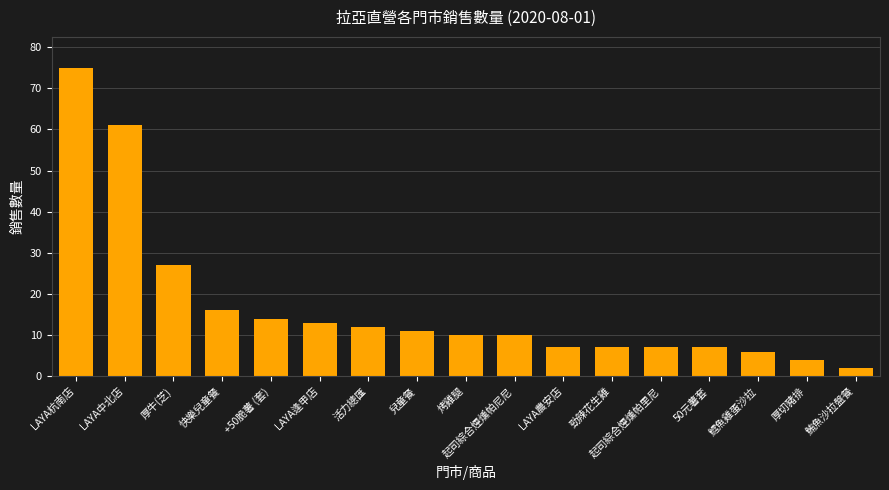

What is the maximum value shown in the chart?

75